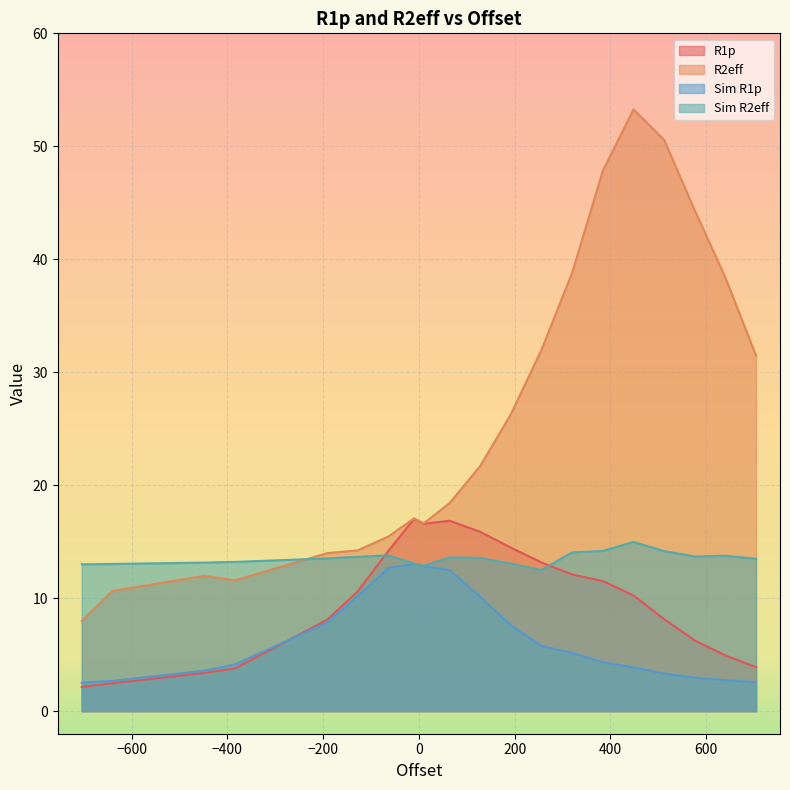

Which series has the widest spread of values?

R2eff